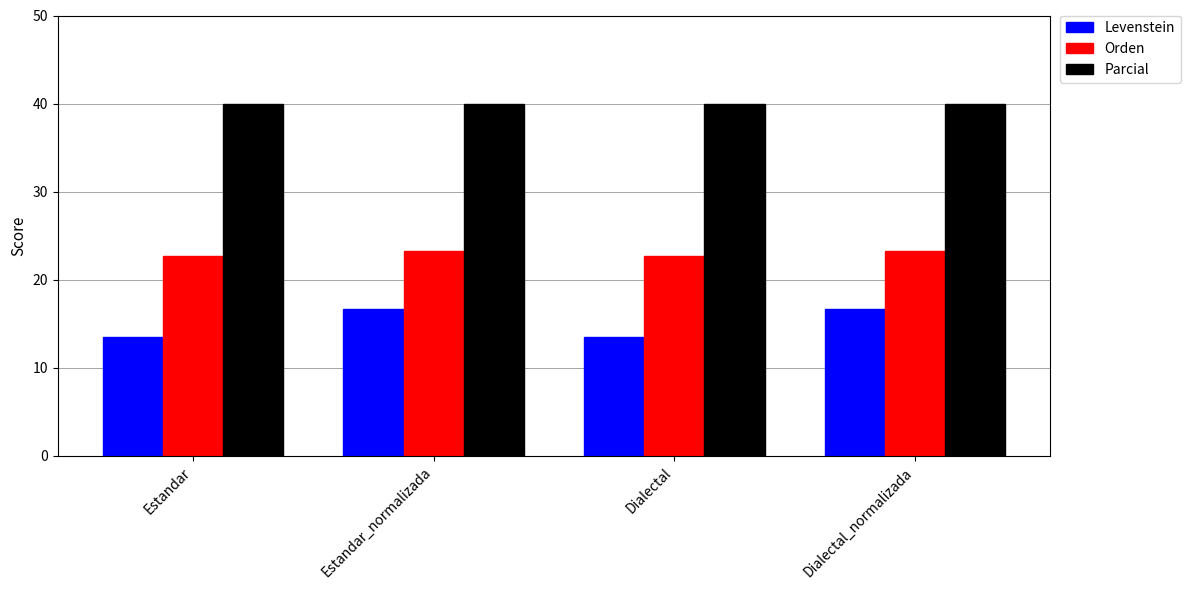

What is the maximum value shown in the chart?

40.0